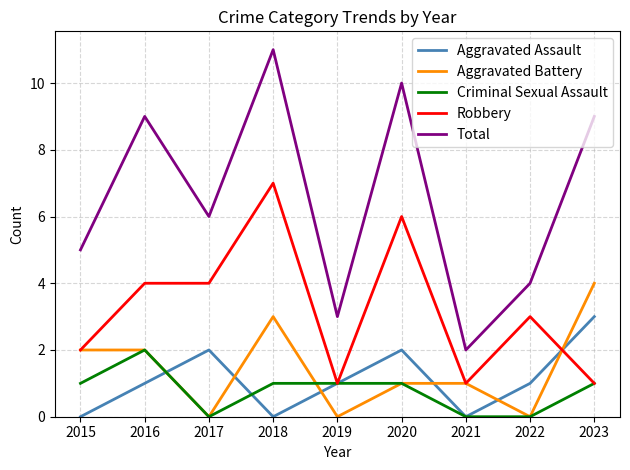

What is the maximum value shown in the chart?

11